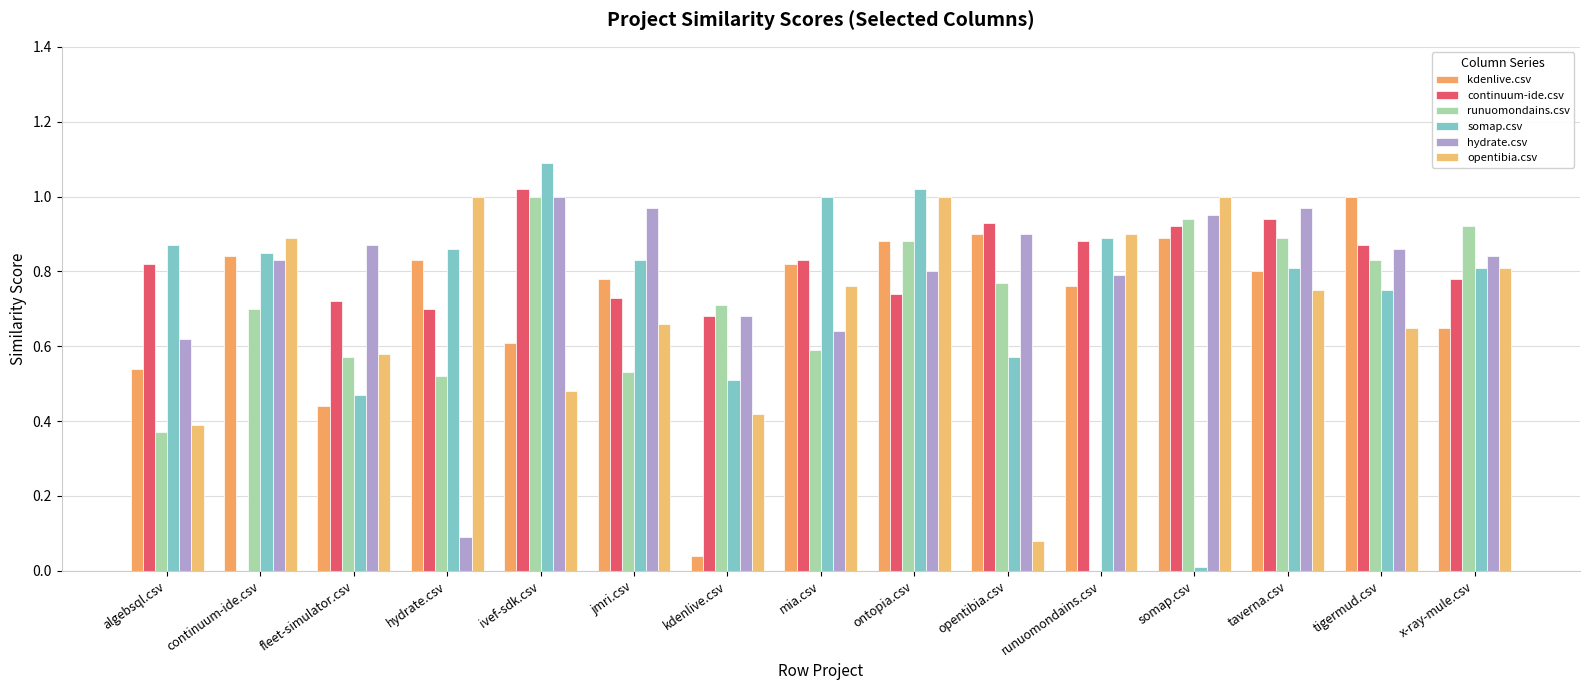

Are the bars grouped side by side (vs. stacked)?

Yes